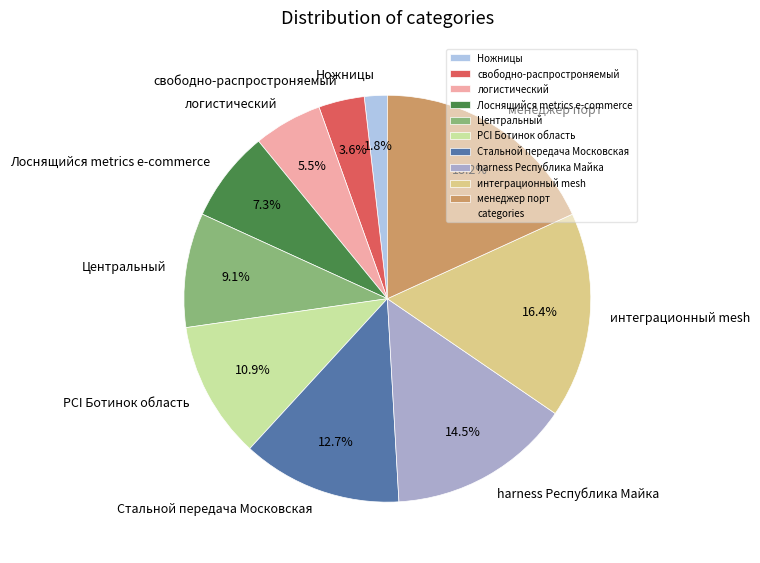

How many segments does this pie chart have?

10